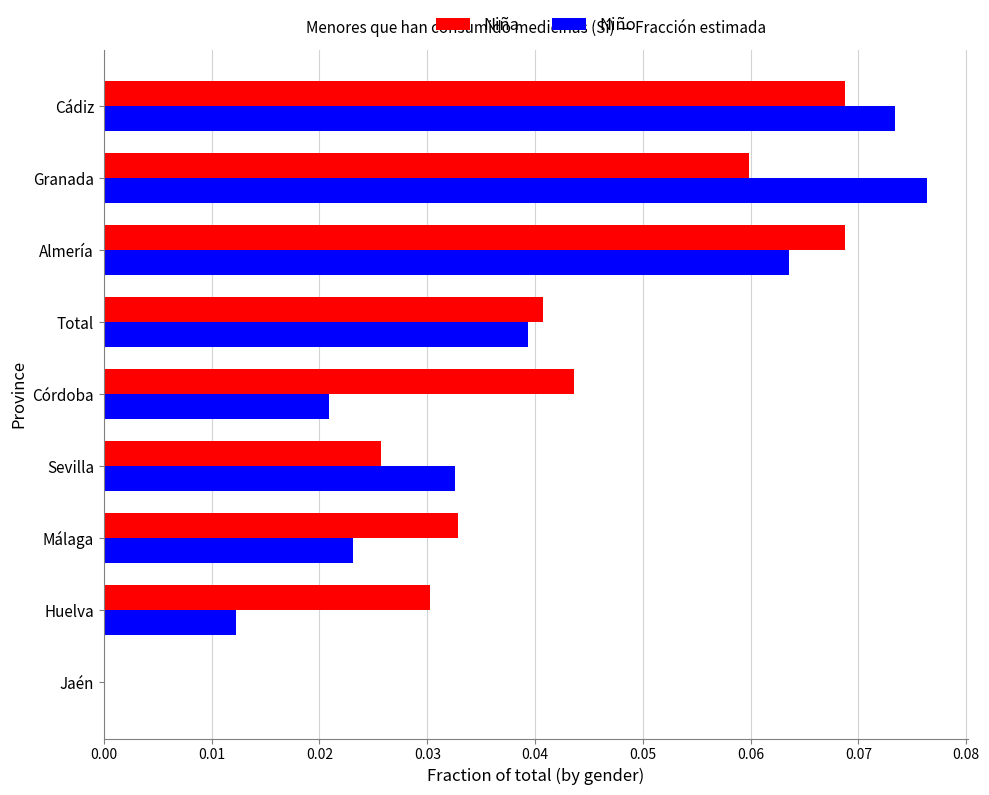

The Niña series shows 0.0 at Jaén. True or false?

True